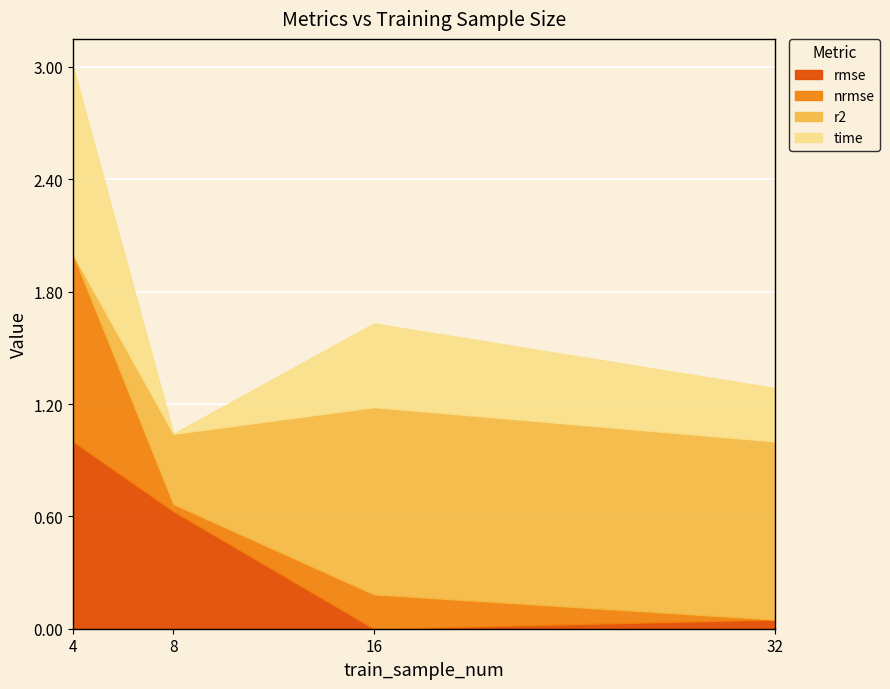

True or false: time and r2 cross at least once.

False